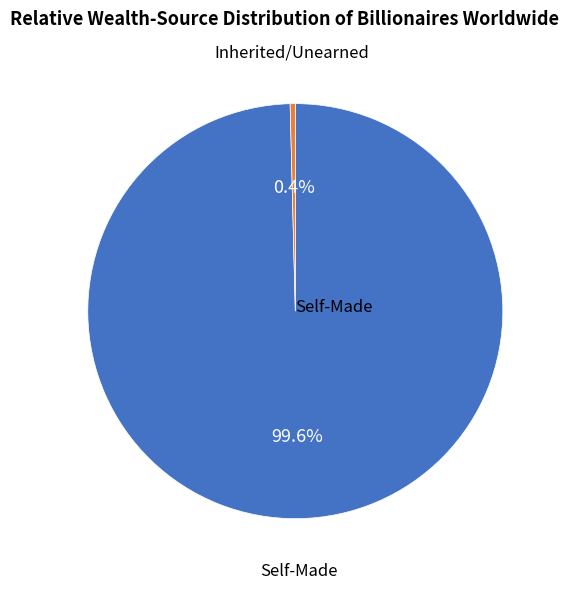

Is there any slice that represents more than half of the pie?

Yes